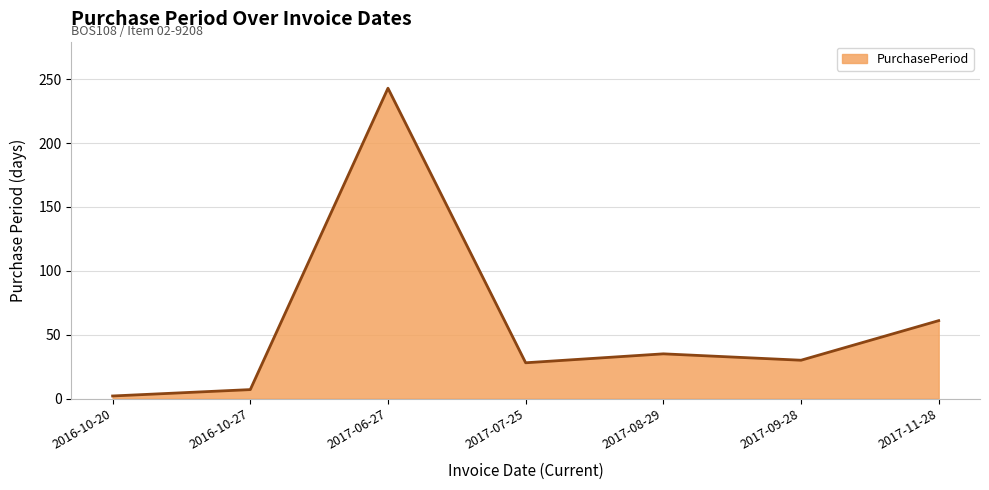

Which has a higher value, 2017-07-25 or 2017-11-28?

2017-11-28